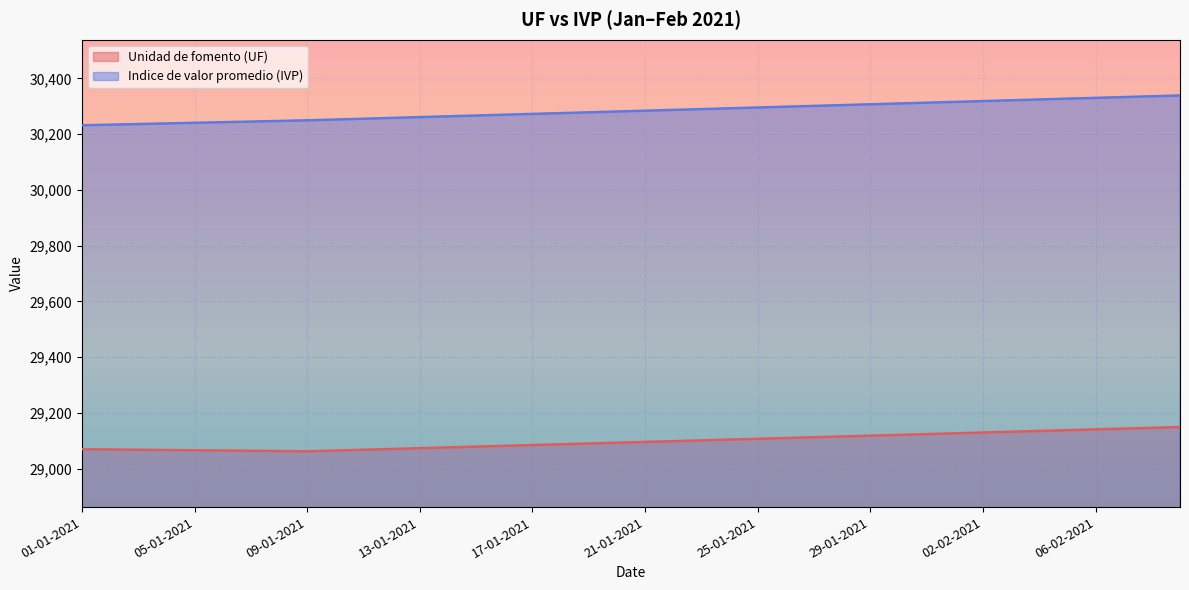

What is the total value across all series at 10-01-2021?

59316.8